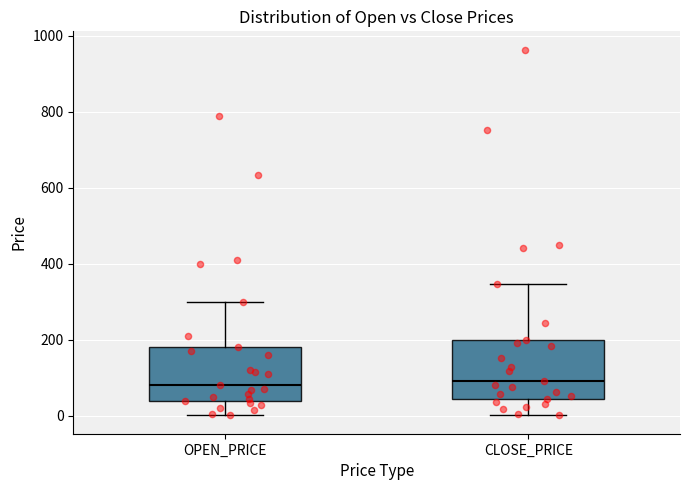

Reading left to right, transcribe this box plot: for each box, give where its median line is, the range the box spans, and where its two whiskers end, as read against the y-axis. The values are not printed on the chart, so give them approximately, as read against the axis.

OPEN_PRICE: median 80, box 40 to 180, whiskers 0 to 300
CLOSE_PRICE: median 80, box 40 to 200, whiskers 0 to 340